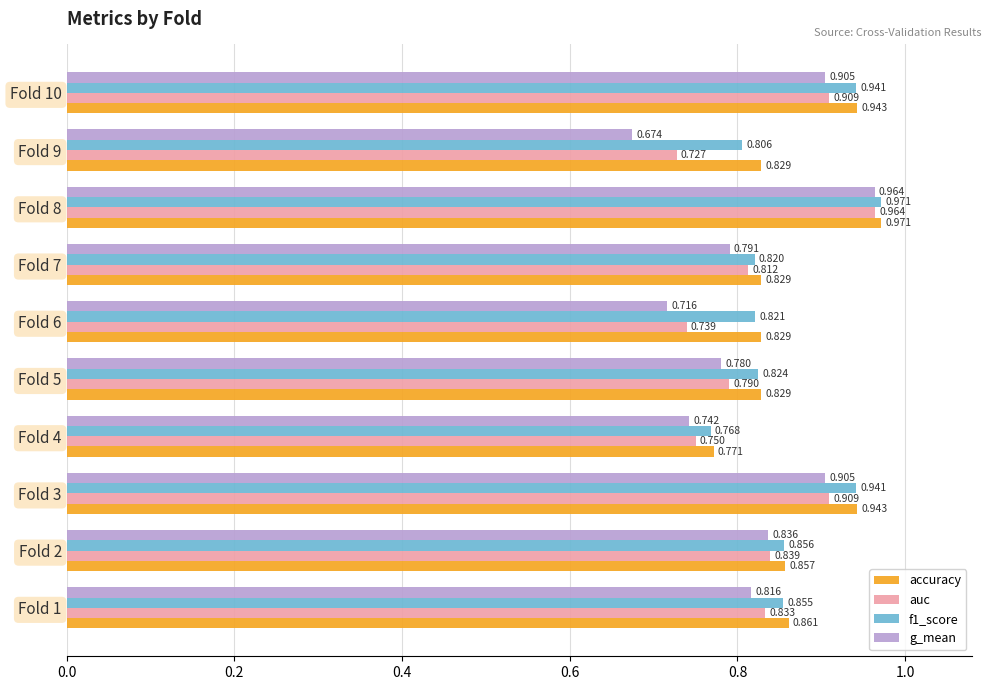

Which series has the widest spread of values?

g_mean